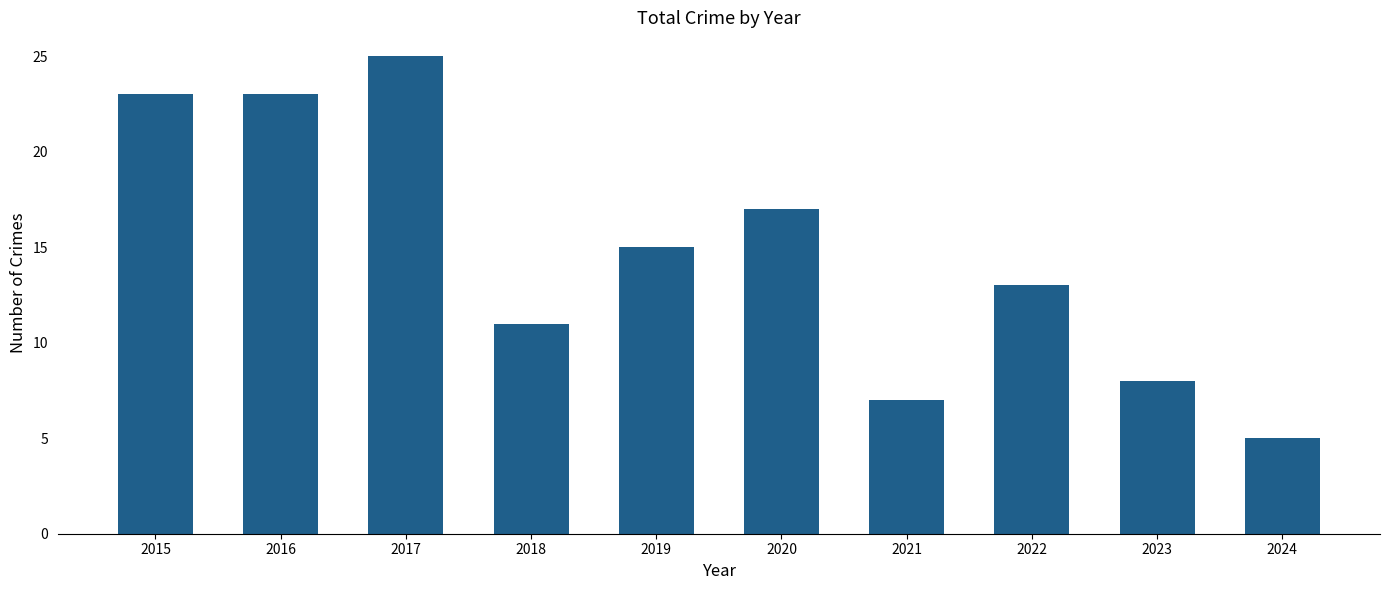

What is the minimum value shown in the chart?

5